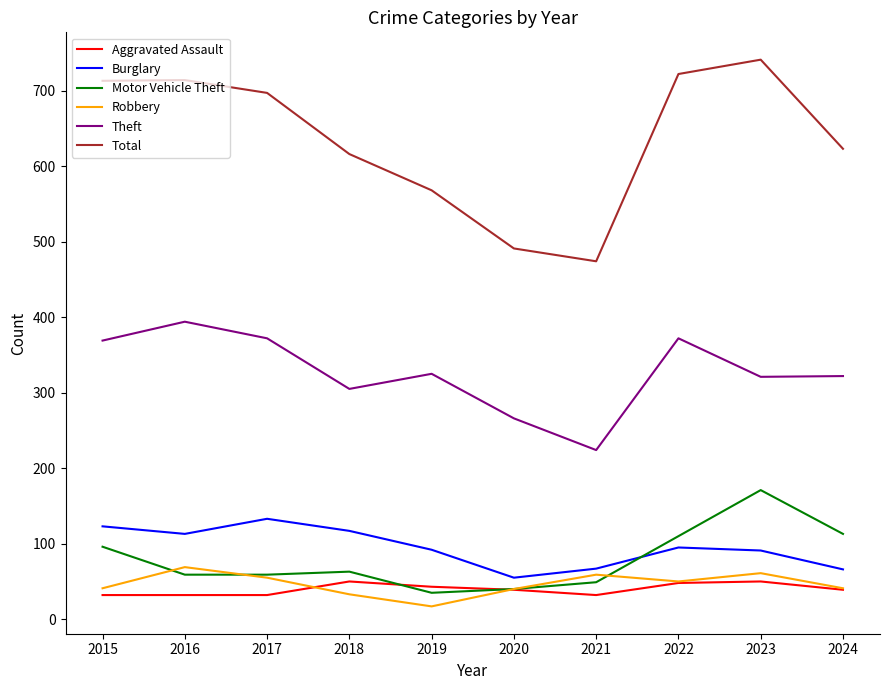

What are all the series names shown in the legend?

Aggravated Assault, Burglary, Motor Vehicle Theft, Robbery, Theft, Total